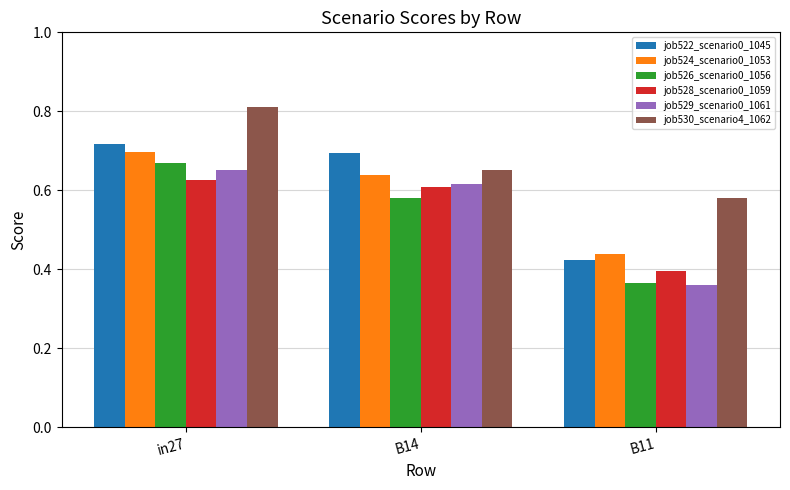

What is the sum of the job522_scenario0_1045 values at B11 and in27?

1.1